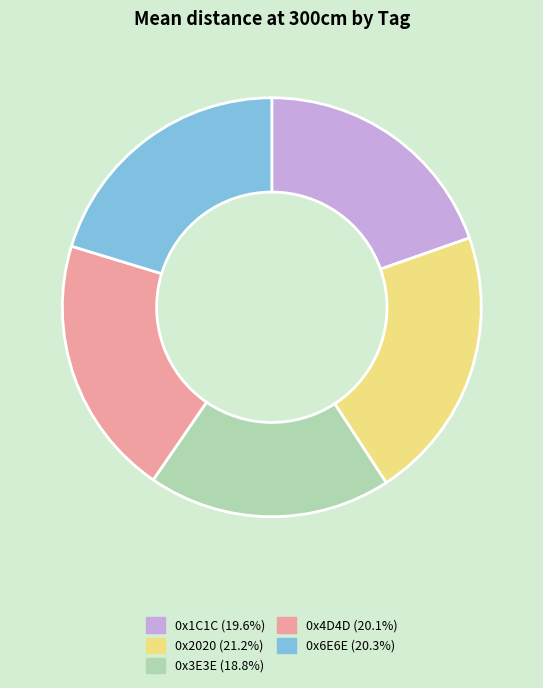

Is the sum of 0x6E6E and 0x4D4D greater than half?

No